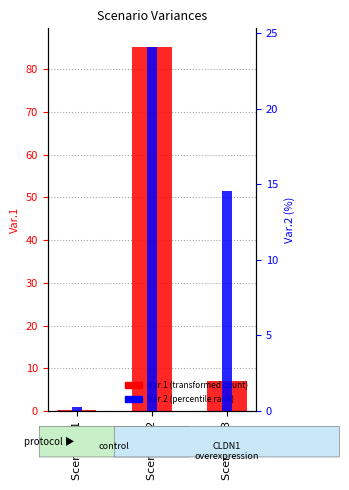

Reading left to right, extract all data points from this chart.

Var.1: 0.2	85.3	7.0
Var.2: 0.2	24.1	14.5